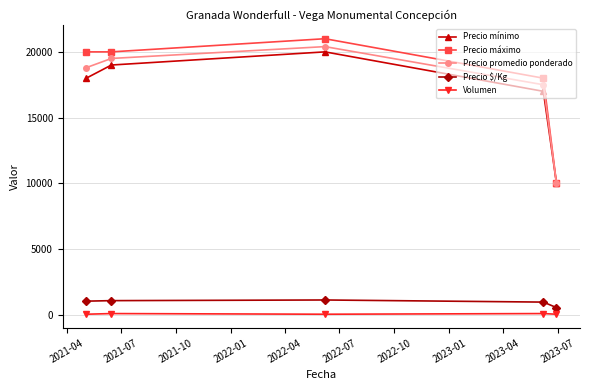

At how many categories does at least one series exceed 9436?

5